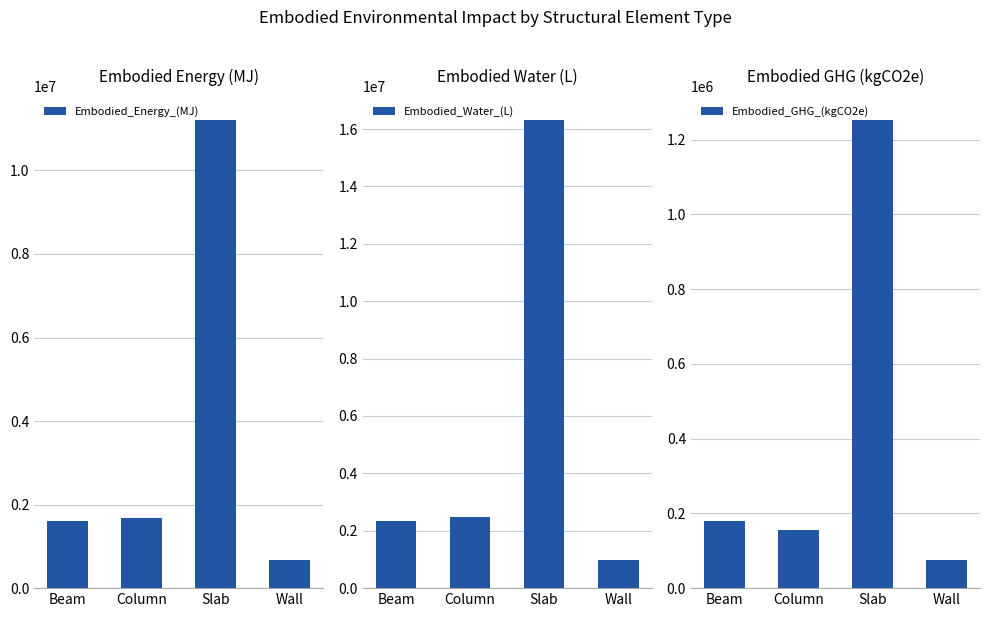

Between Wall and Beam, which is larger?

Beam